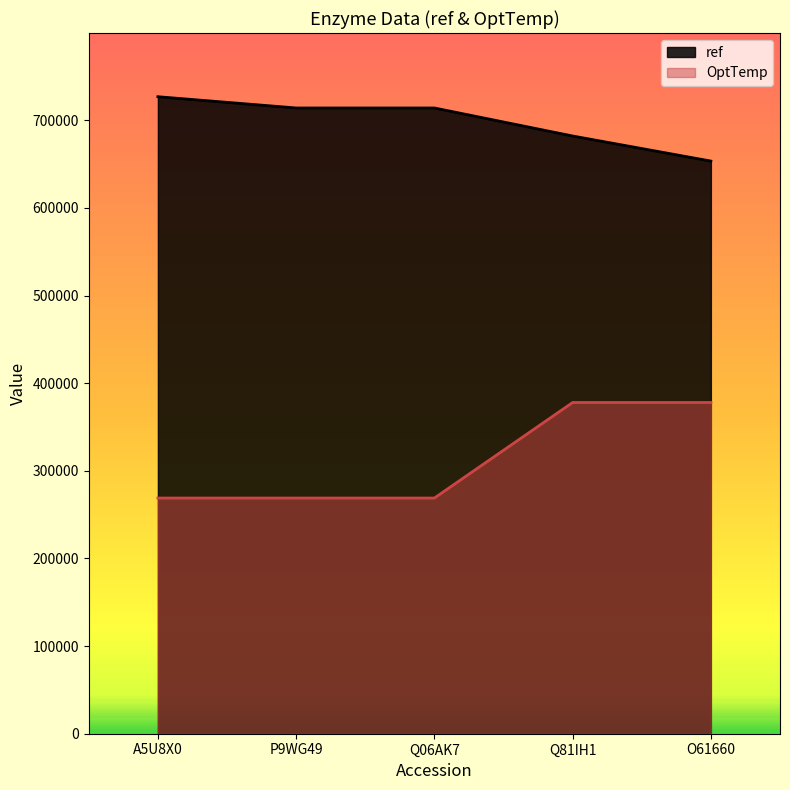

At which category does the chart reach its minimum across all series?

A5U8X0